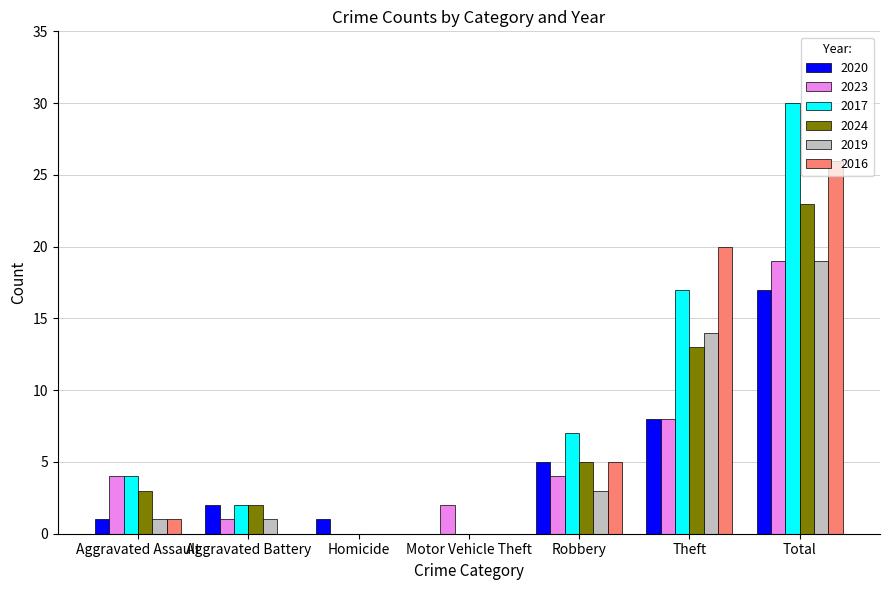

The 2016 series shows 31 at Theft. True or false?

False